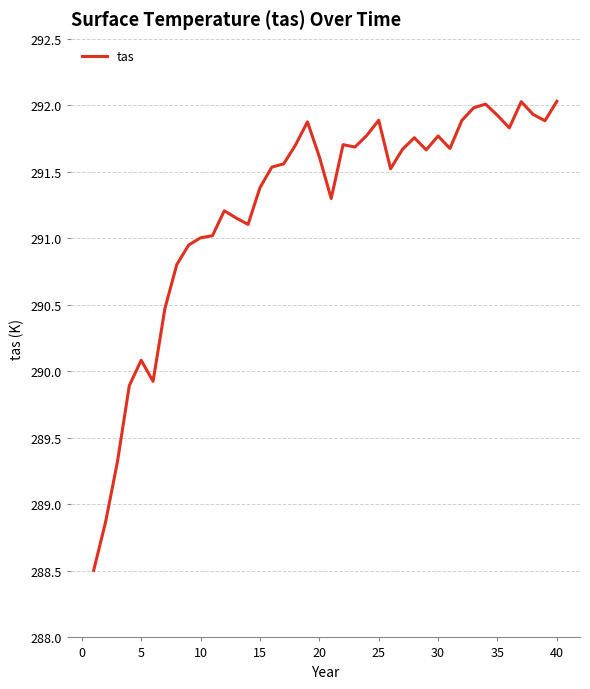

What is the maximum value shown in the chart?

292.0